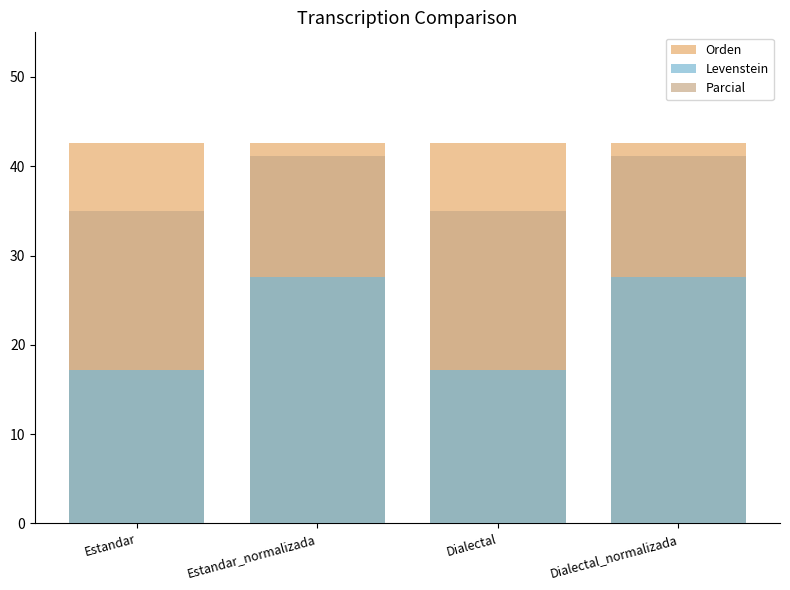

Is it true that Orden equals 28.8 at Estandar_normalizada?

False